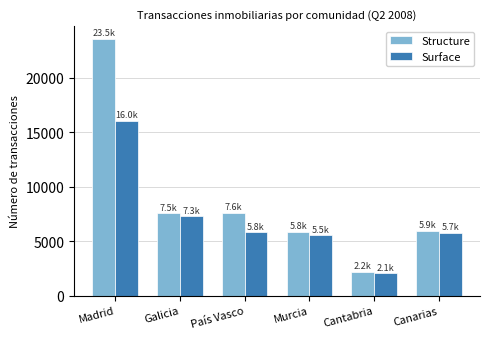

What is the difference between the Surface values at Galicia and País Vasco?

1476